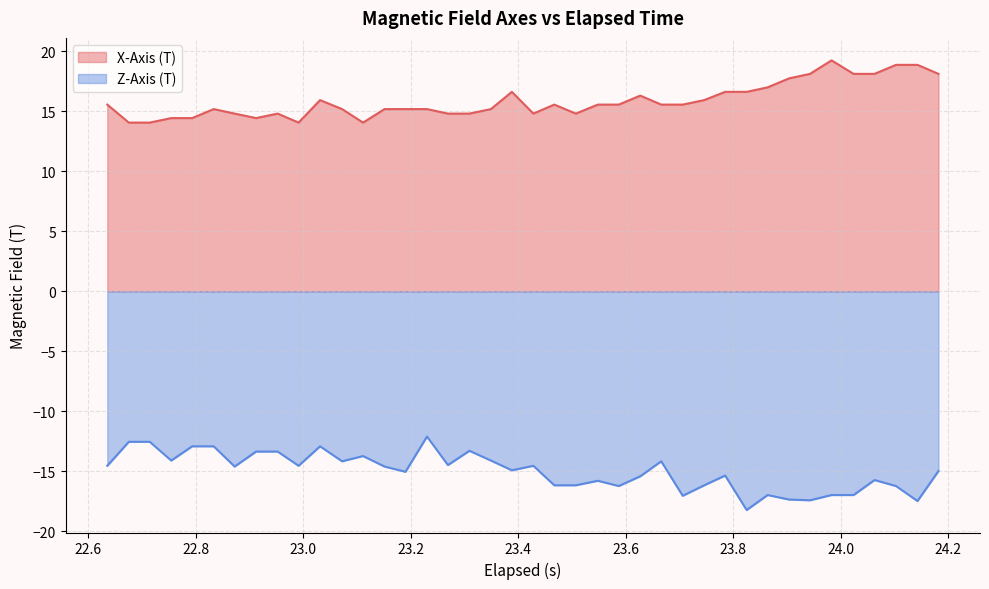

Which series has the largest total across all categories?

X-Axis (T)